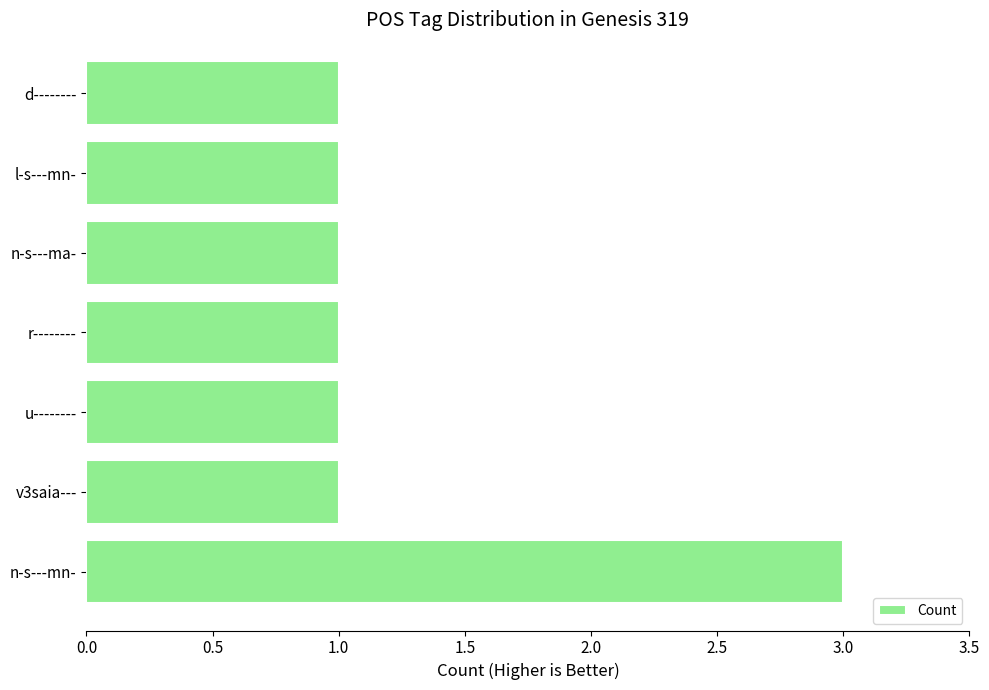

What is the ratio of the value at u-------- to the value at l-s---mn-?

1.0